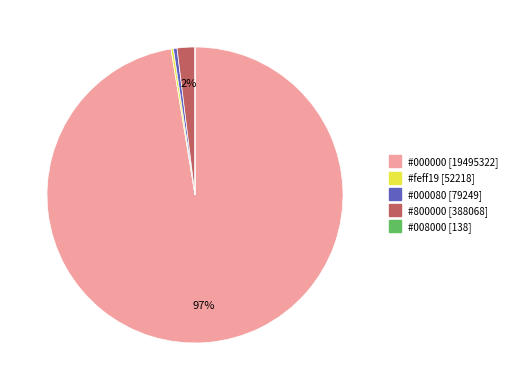

To the nearest percent, what is the average slice percentage?

20%